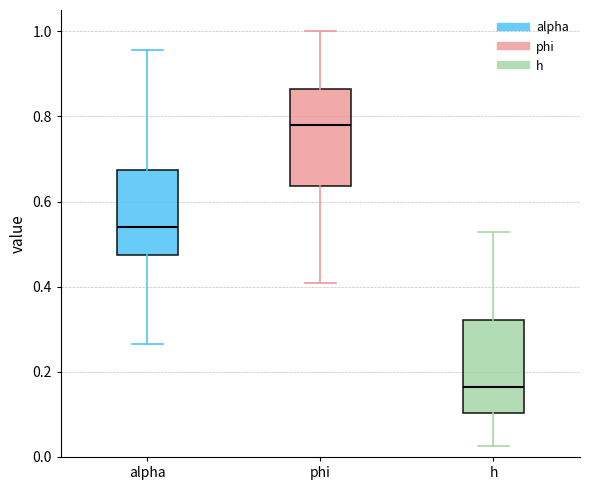

Which box's median line is the lowest?

h